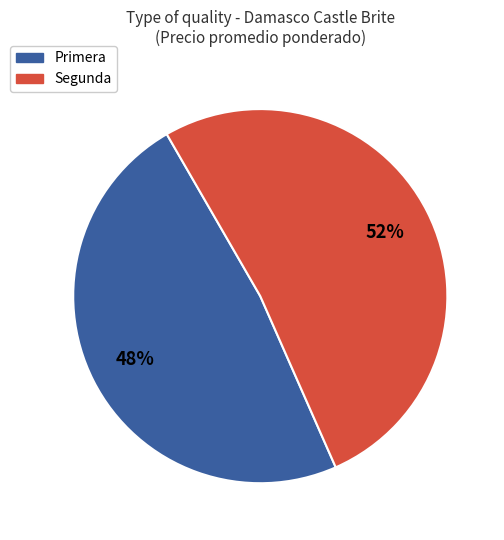

What percentage is the Segunda slice, to the nearest percent?

52%